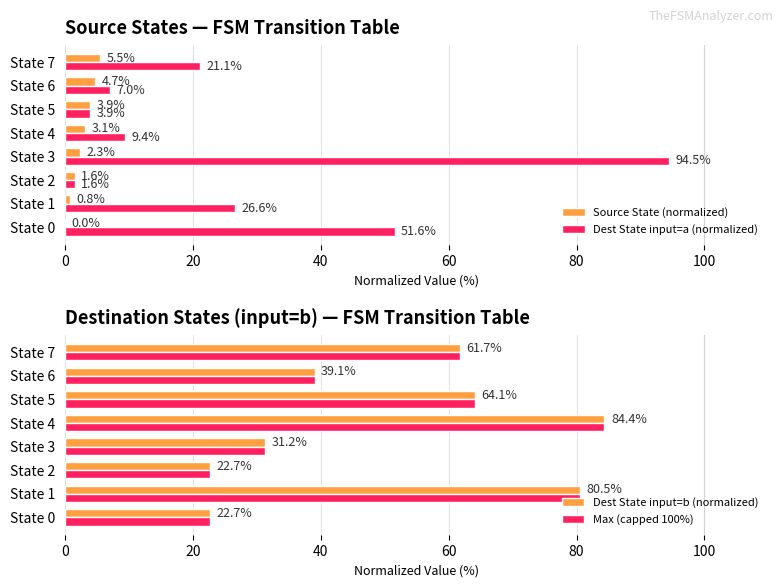

The Dest State input=a (normalized) series shows 7.0 at State 6. True or false?

True